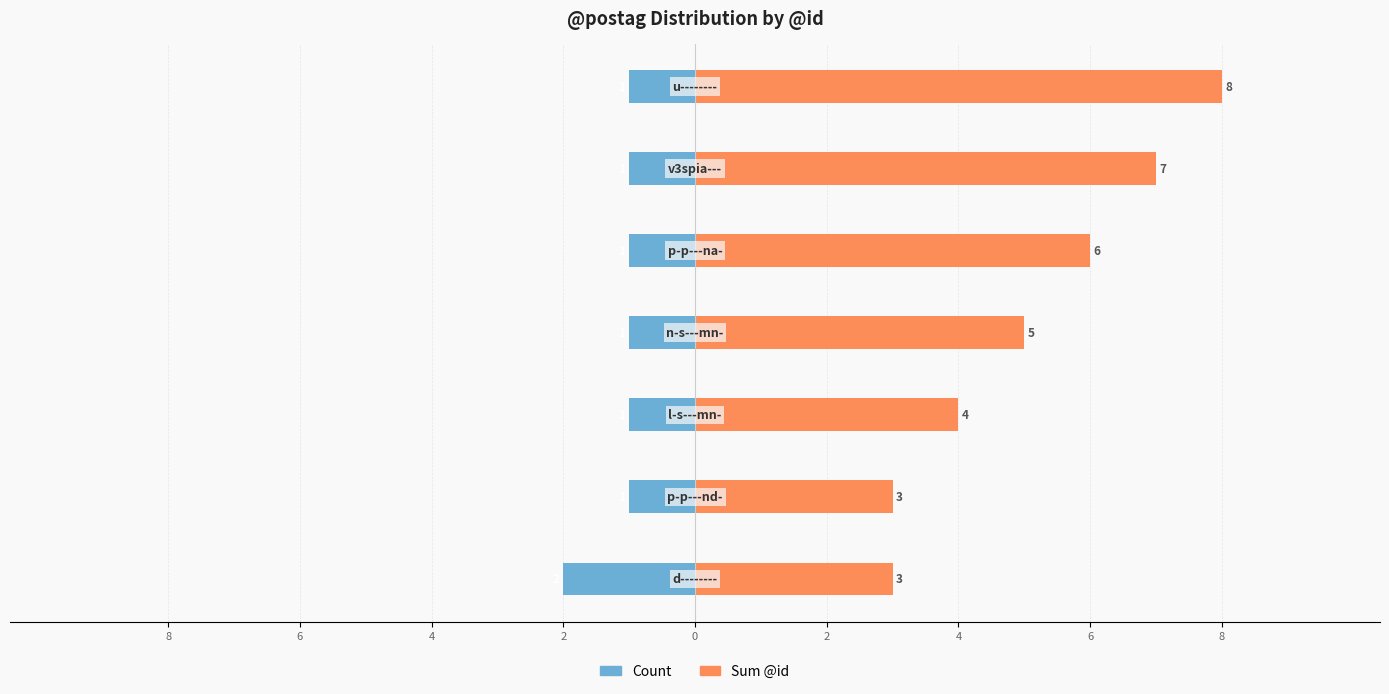

Are the bars horizontal?

Yes